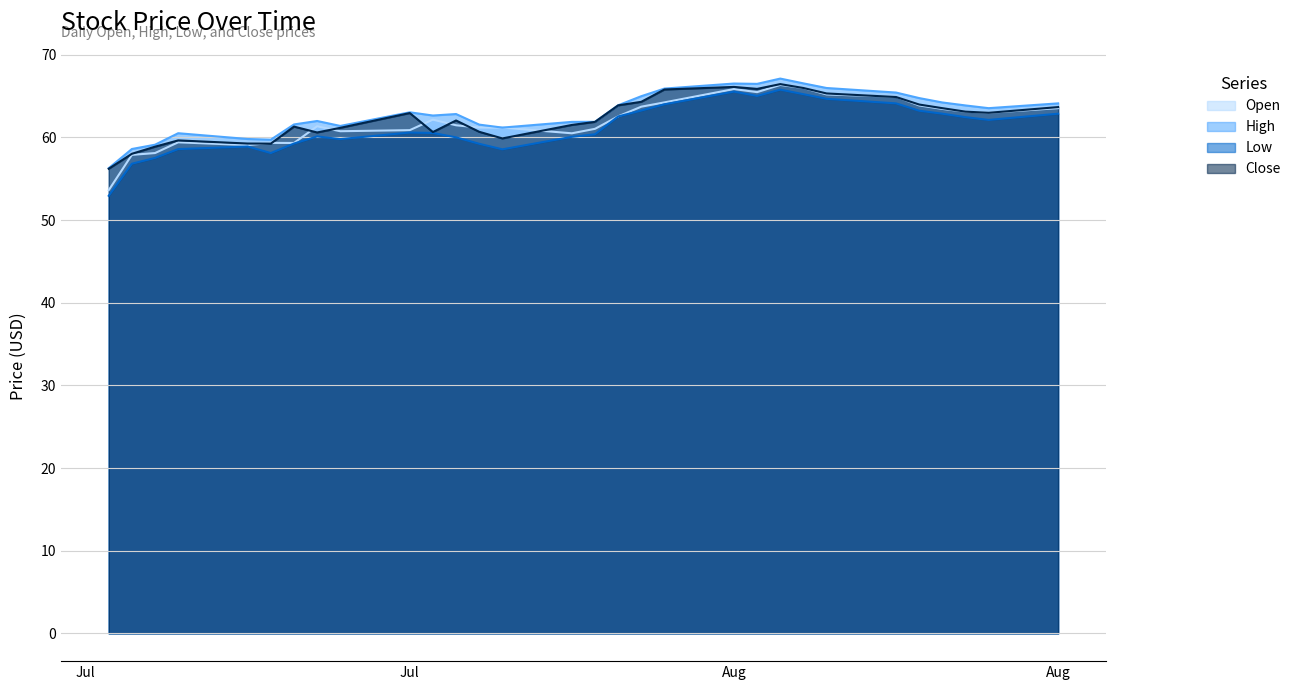

At which label does Close first exceed 62?

Jul